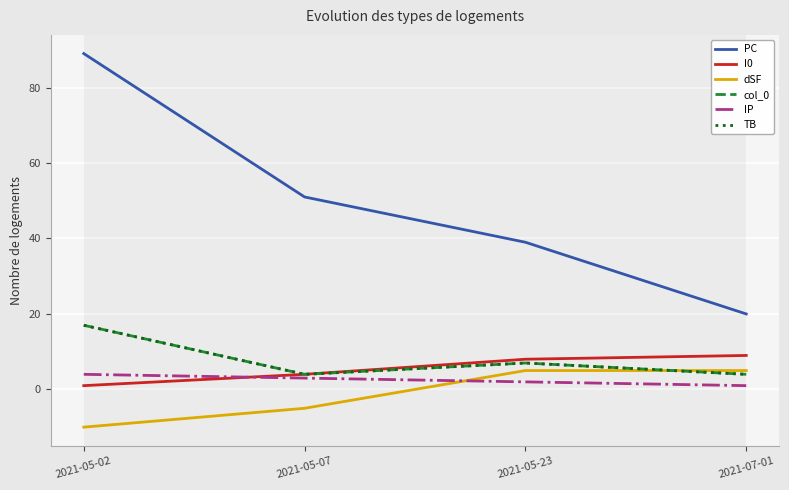

The value of col_0 at 2021-05-23 is 5. True or false?

False